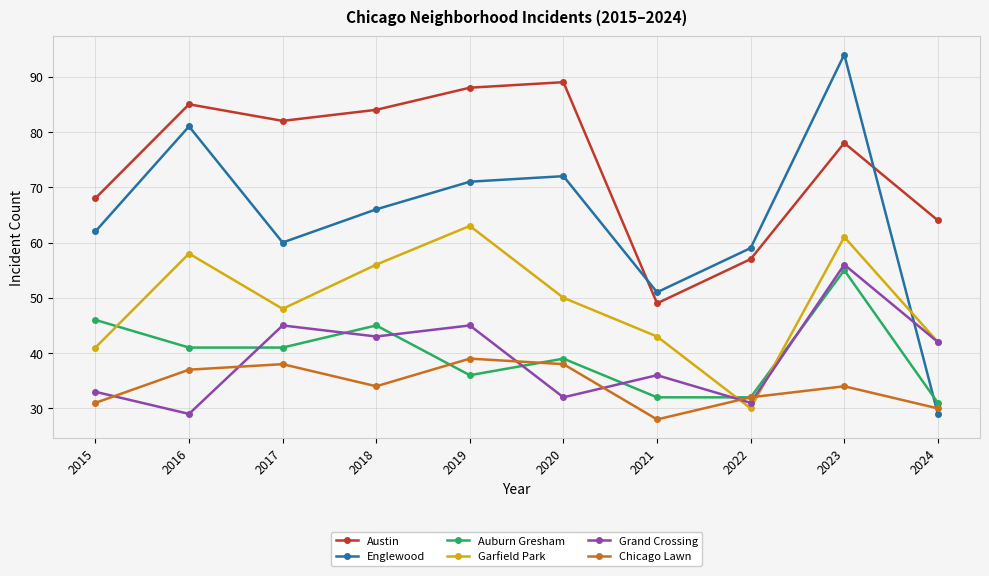

At which category is the sum across all series the highest?

2023